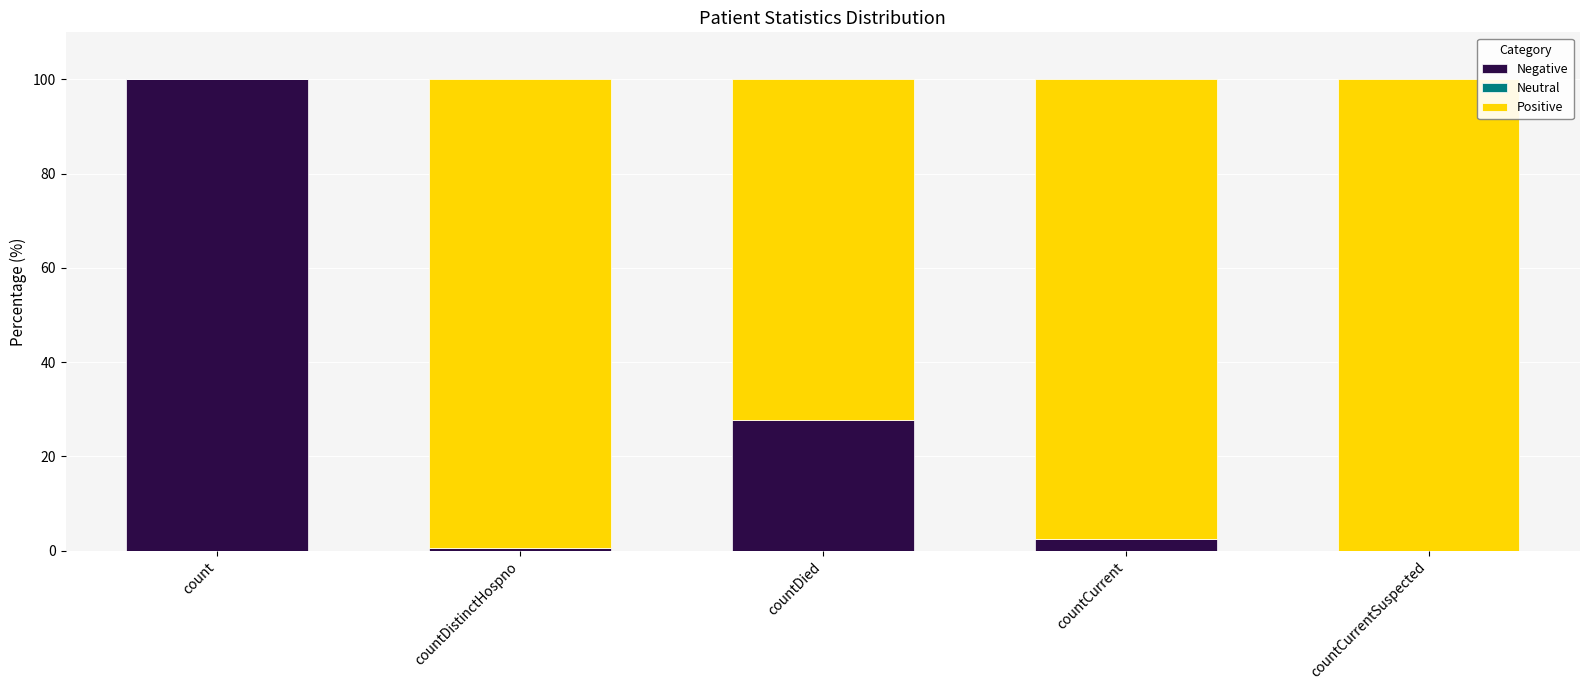

What is the total value across all series at countCurrent?

100.0